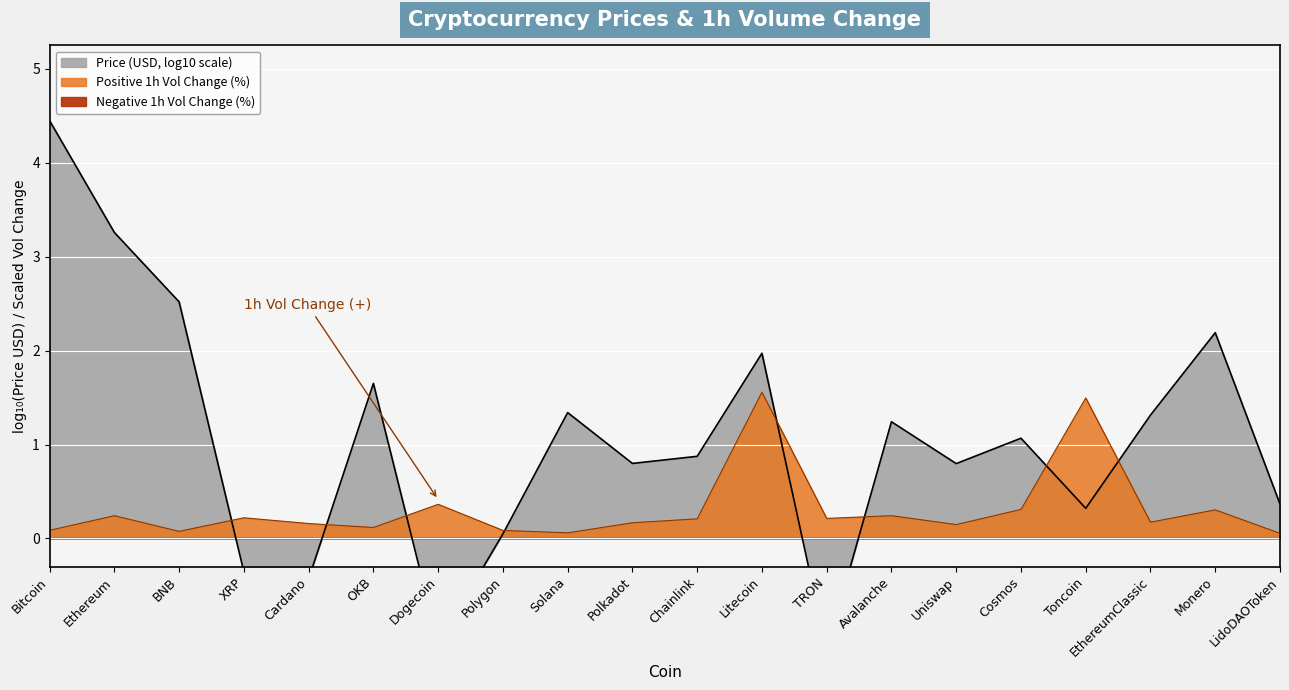

What is the difference between the maximum and minimum values?

1.5